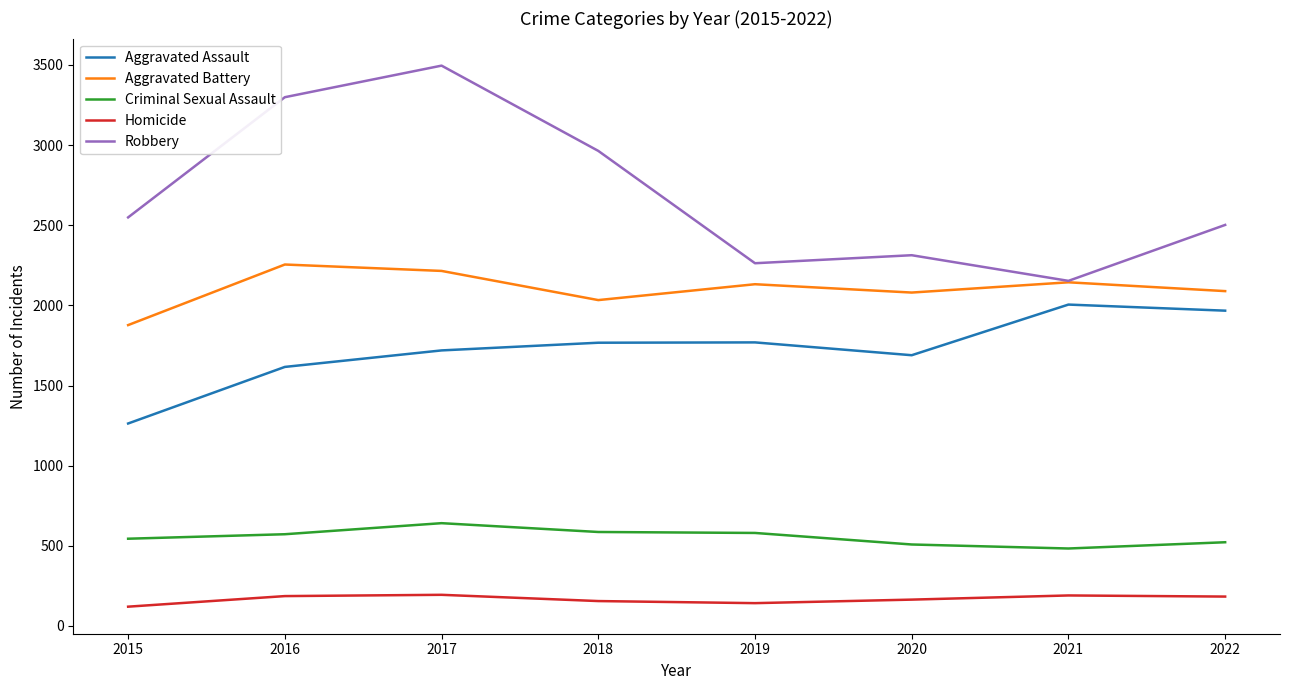

Where is the first local maximum for Aggravated Battery?

2016